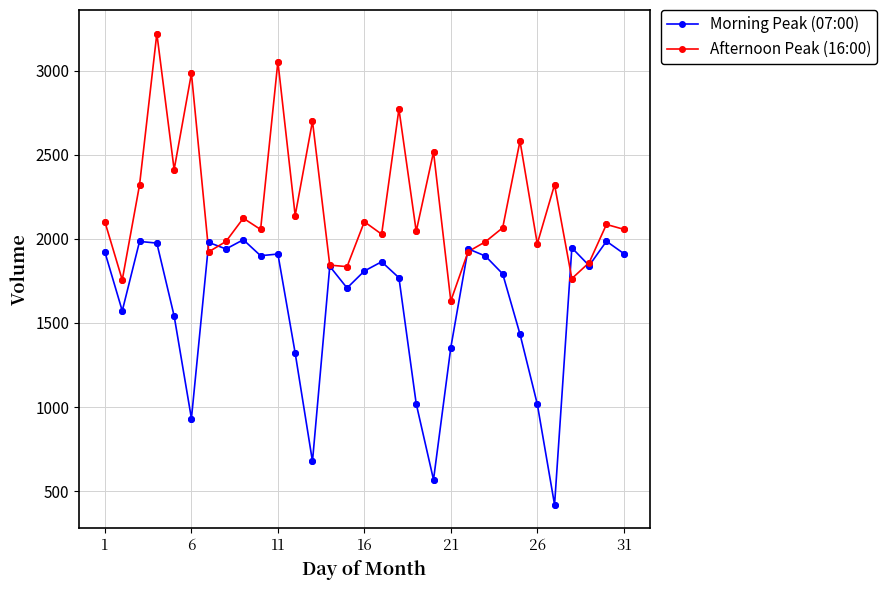

At how many categories does at least one series exceed 2170?

10